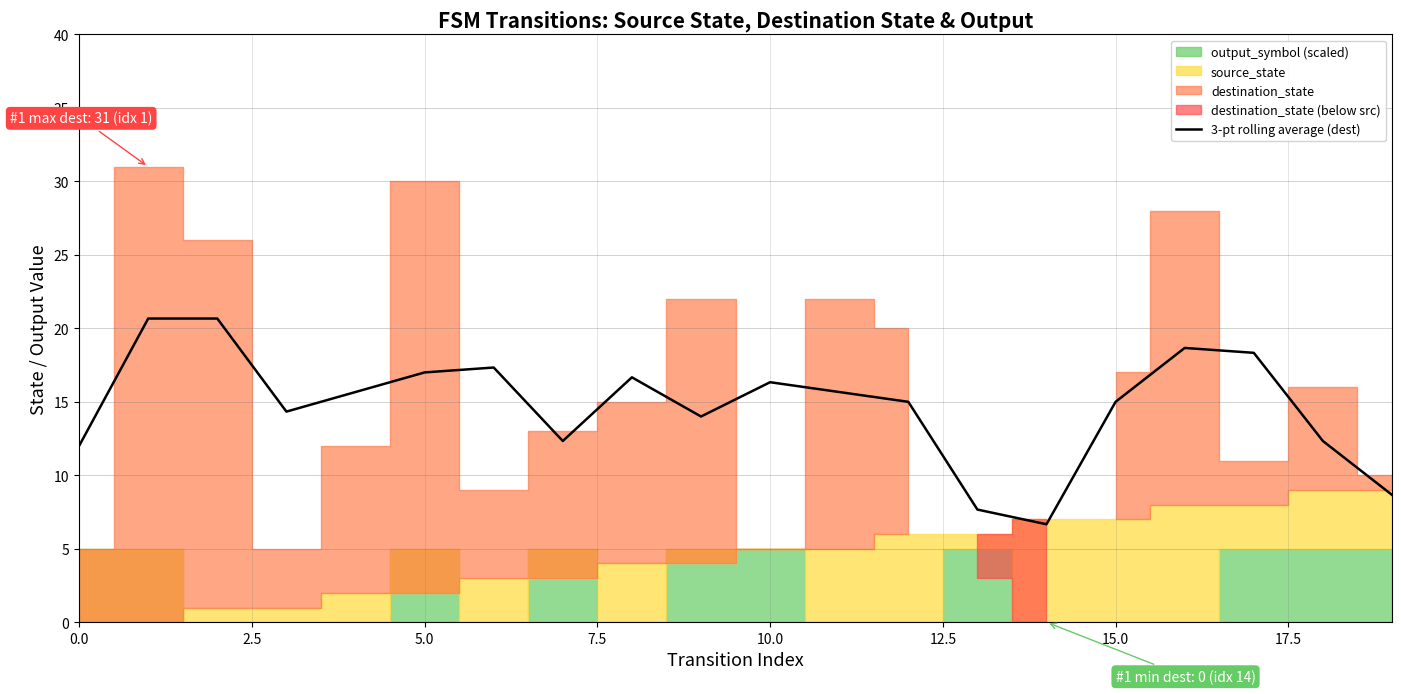

Reading left to right, extract all data points from this chart.

12.0	20.7	20.7	14.3	15.7	17.0	17.3	12.3	16.7	14.0	16.3	15.7	15.0	7.7	6.7	15.0	18.7	18.3	12.3	8.7